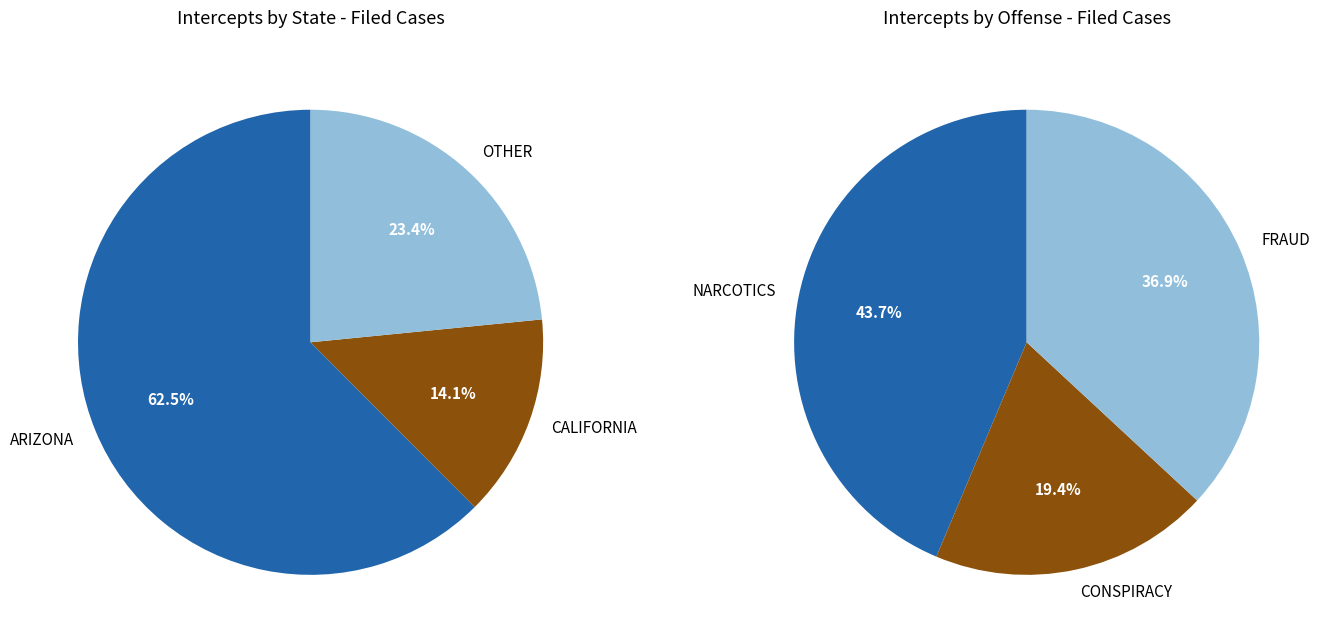

Is 27 the majority of the pie?

No